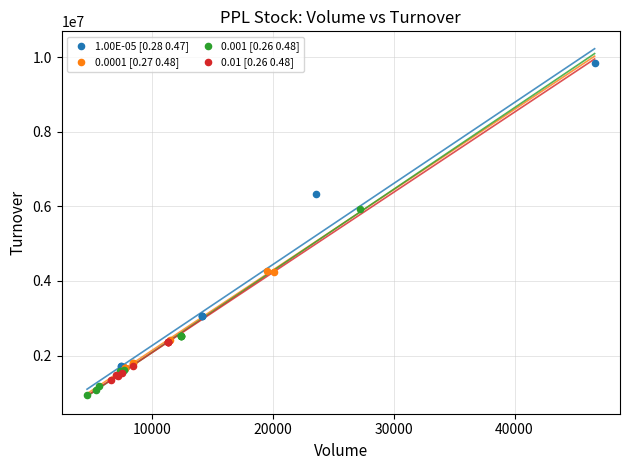

Which series contains the highest Y value?

1.00E-05 [0.28 0.47]